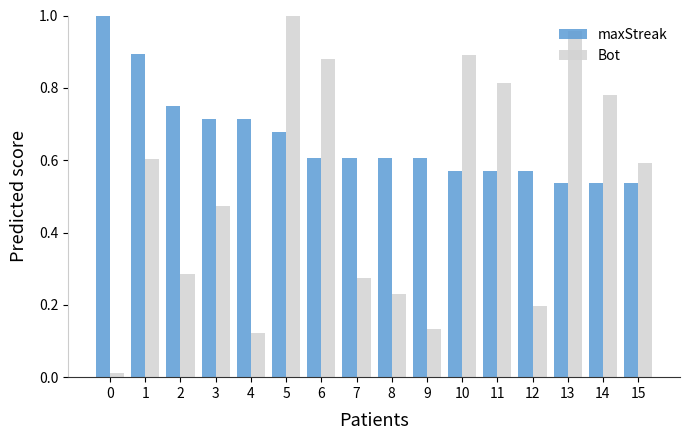

Which series has the largest range (max minus min)?

Bot